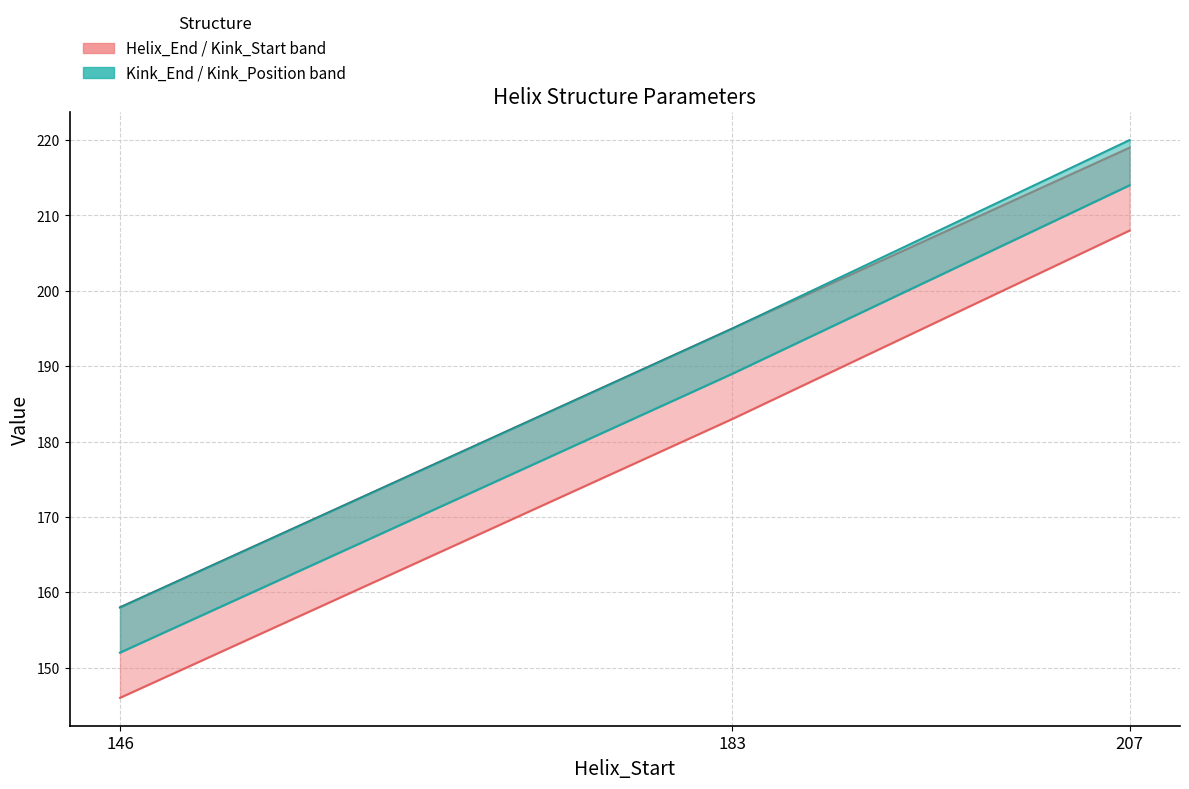

What is the total value across all series at 207?

861